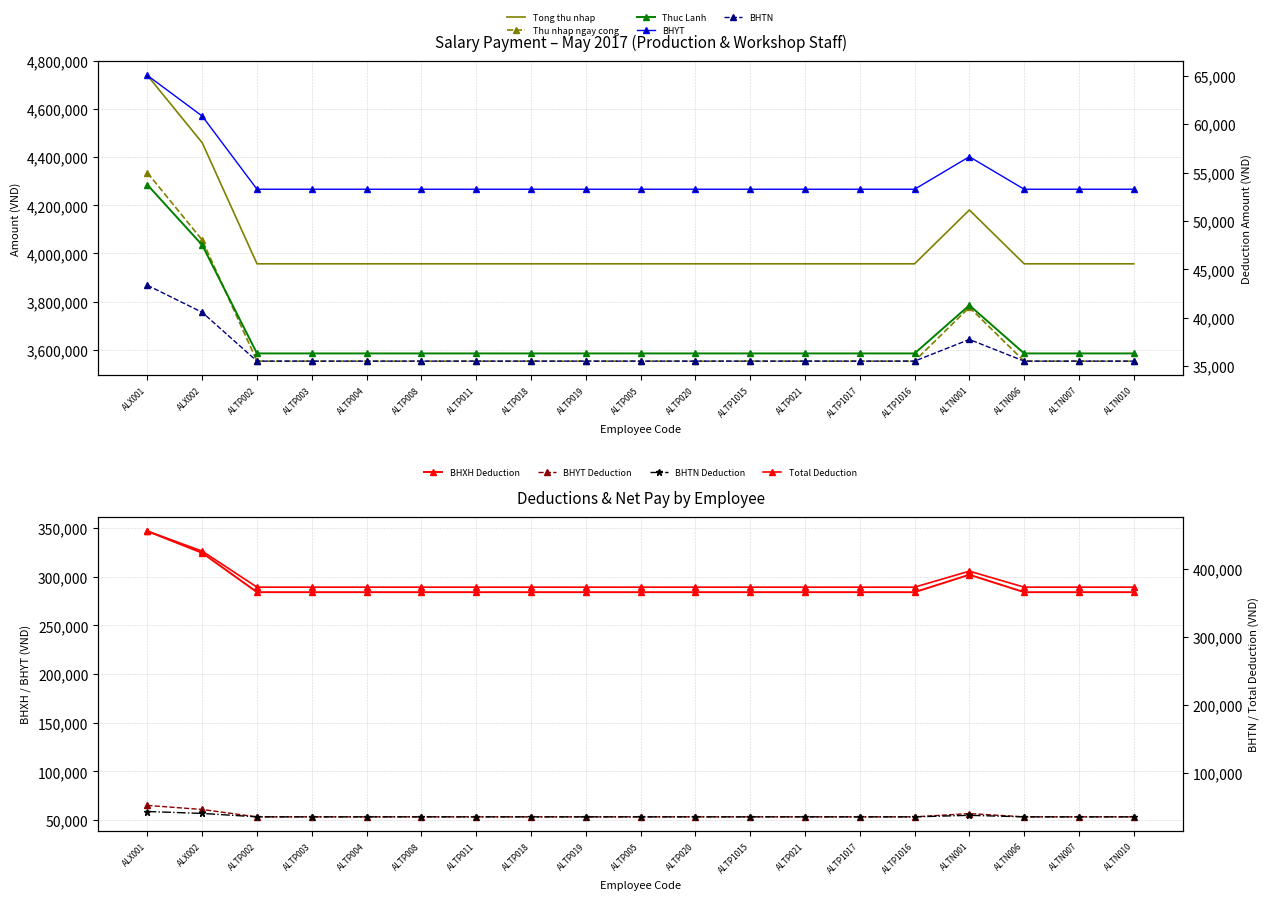

What is the label of the 2nd point from the left?

ALX002